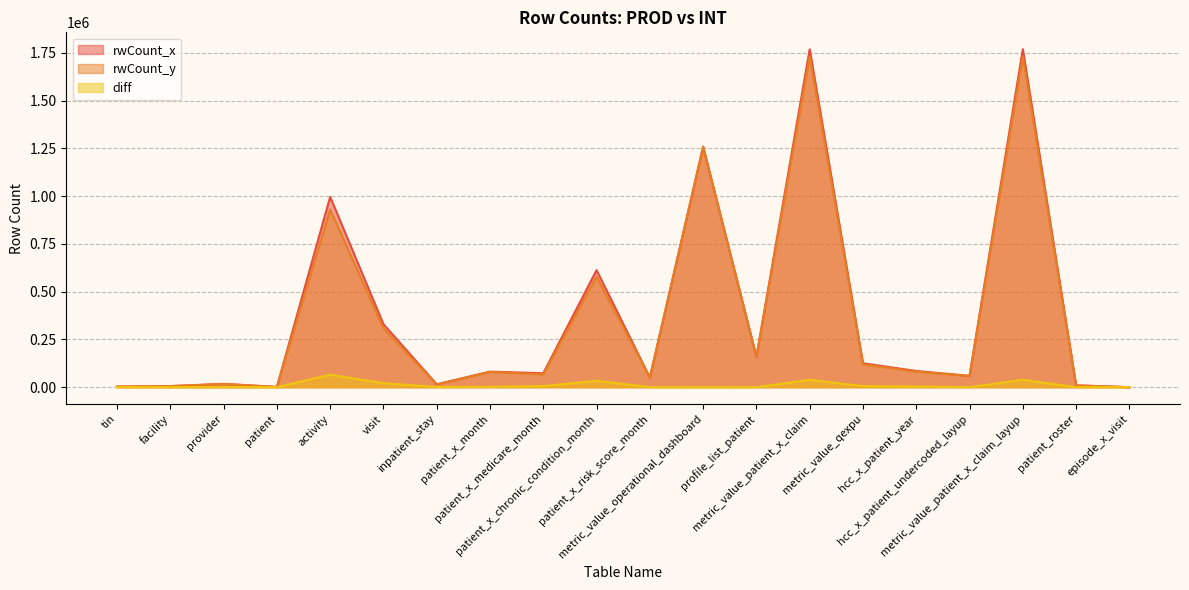

Reading left to right, what are all the values shown in this chart?

rwCount_x: 3143	5815	17429	1396	996435	329882	15282	81406	73079	612835	50316	1259055	159352	1769577	125086	84914	59146	1769577	9468	41
rwCount_y: 3006	5560	16619	1335	930946	308894	14140	79676	67283	578993	50316	1259055	159352	1730647	119442	81462	59146	1730647	9468	1
diff: 137	255	810	61	65489	20988	1142	1730	5796	33842	0	0	0	38930	5644	3452	0	38930	0	40